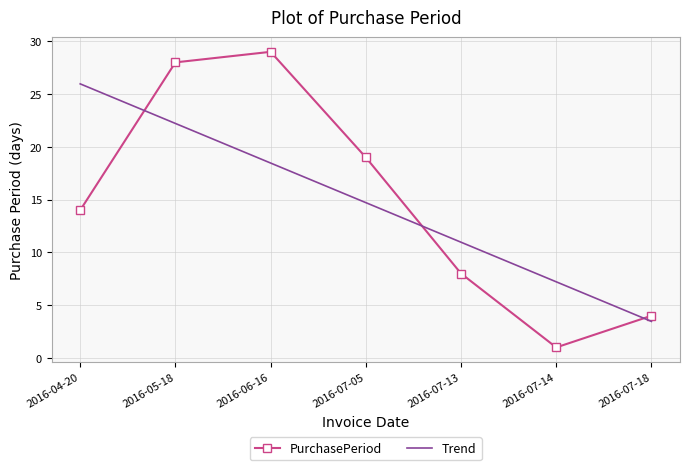

Reading left to right, transcribe all the data shown in this chart.

2016-04-20=14	2016-05-18=28	2016-06-16=29	2016-07-05=19	2016-07-13=8	2016-07-14=1	2016-07-18=4